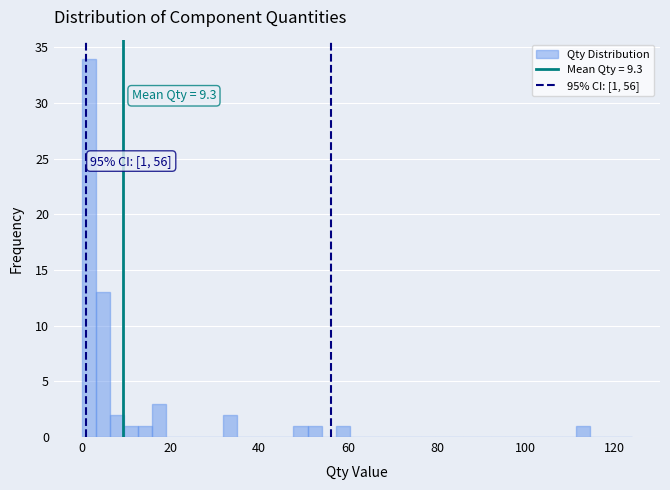

Around what value on the x-axis is the tallest bar? Give the approximate position of its centre, as read against the axis.

2